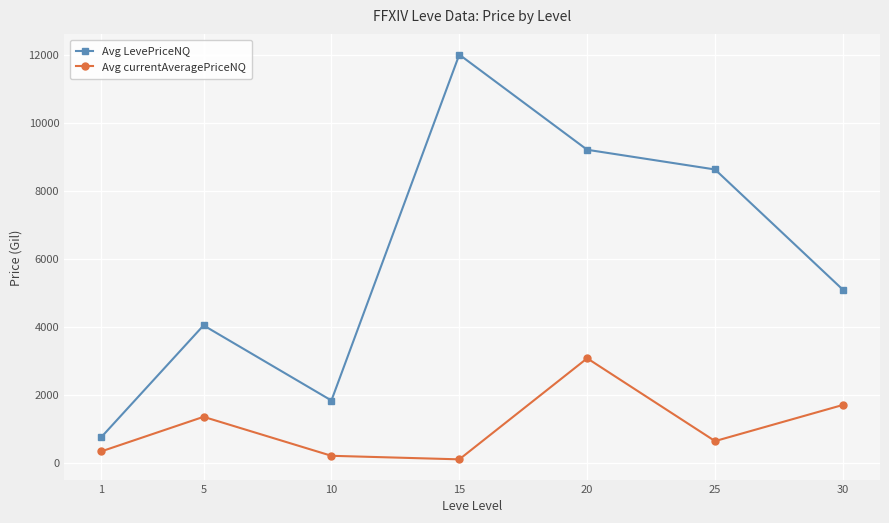

At how many categories does at least one series exceed 11757?

1